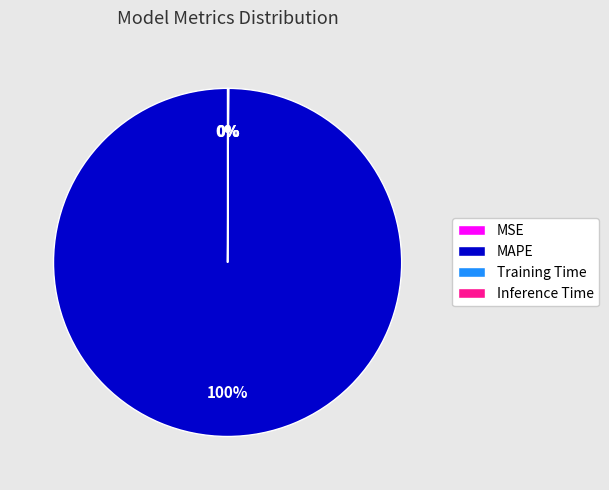

To the nearest percent, what portion does MAPE represent?

100%